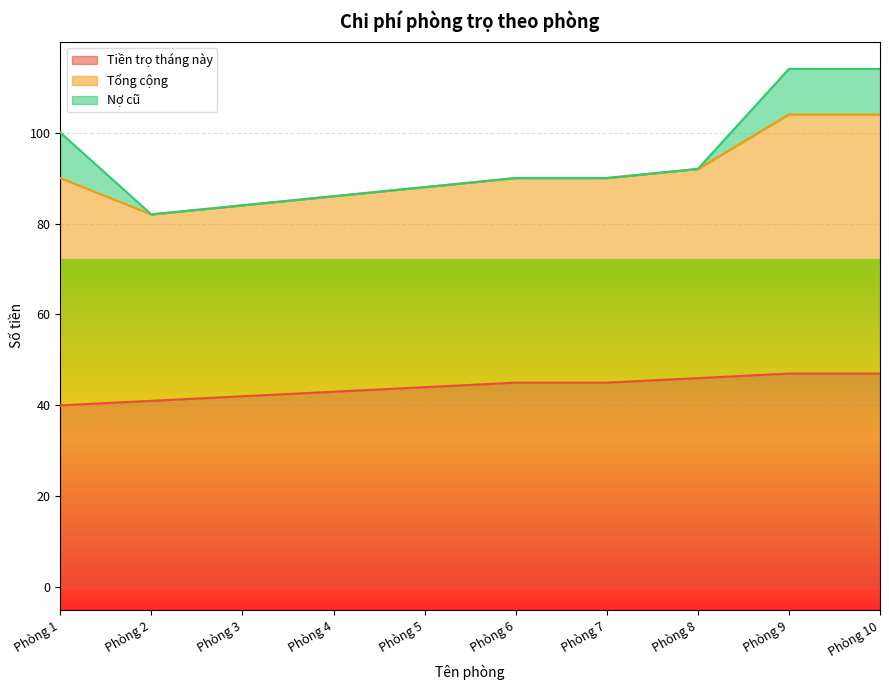

At which category is the sum across all series the highest?

Phòng 9